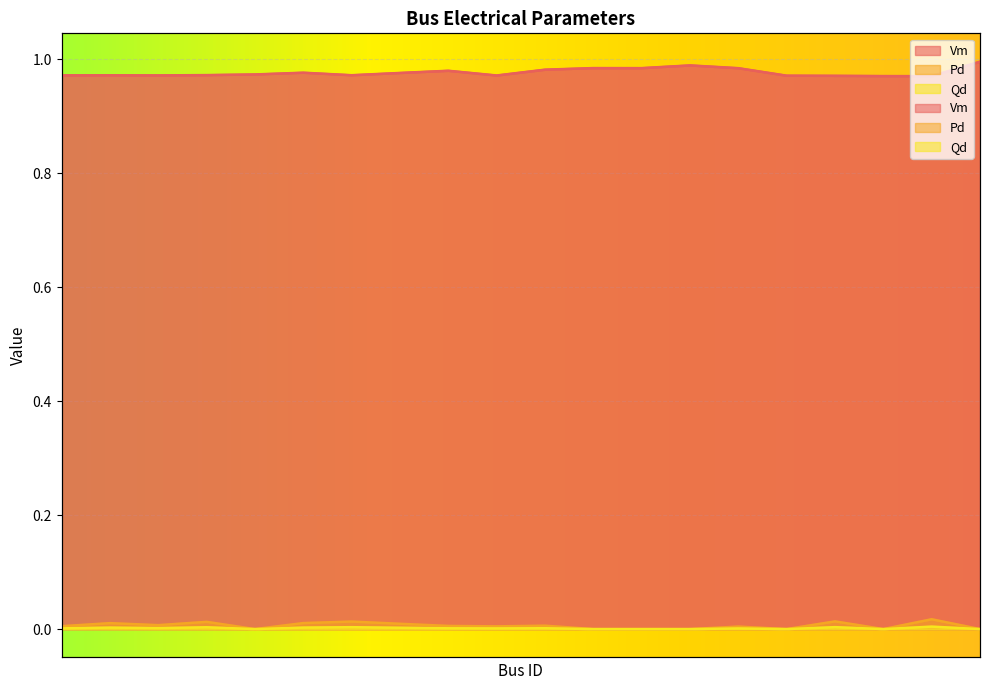

What is the total value across all series at Bus 128?

1.0